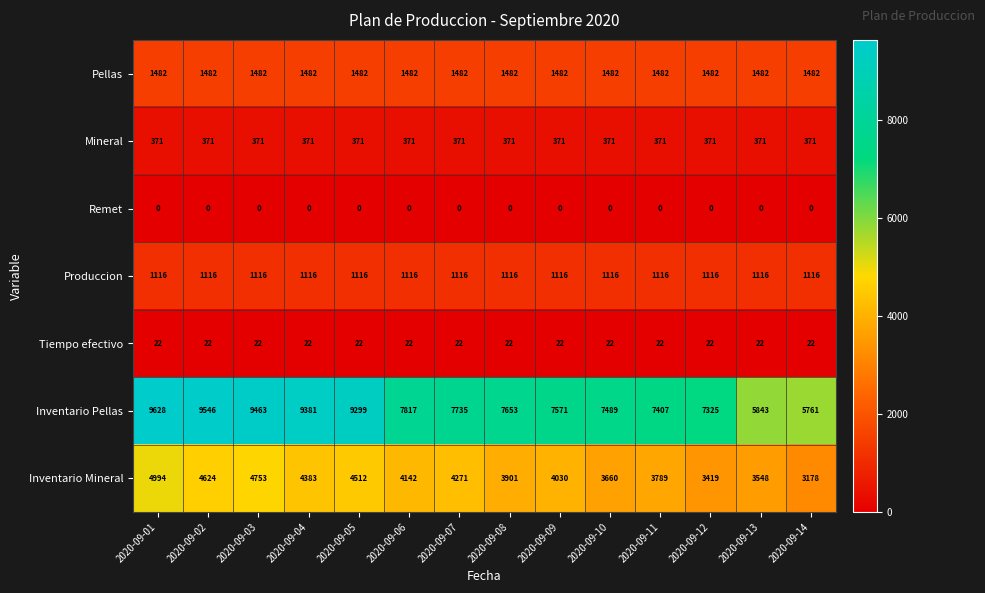

What is the approximate value of Mineral at 2020-09-11?

371